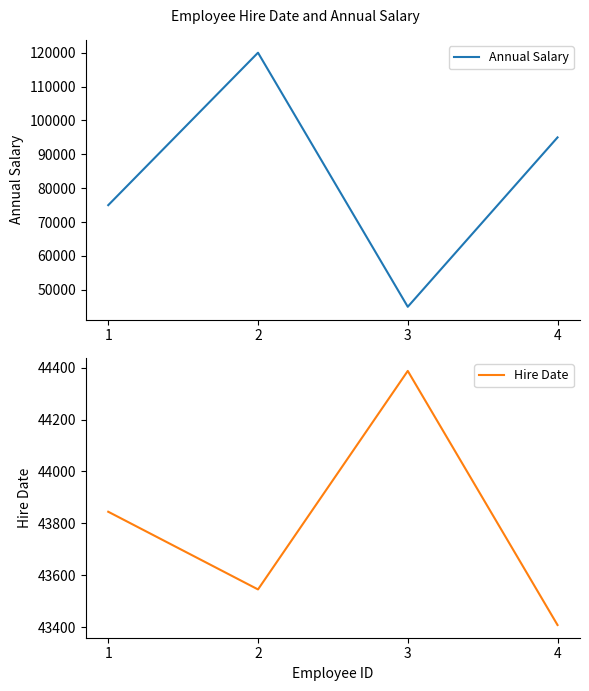

How many Annual Salary values are between 75000 and 120000?

3